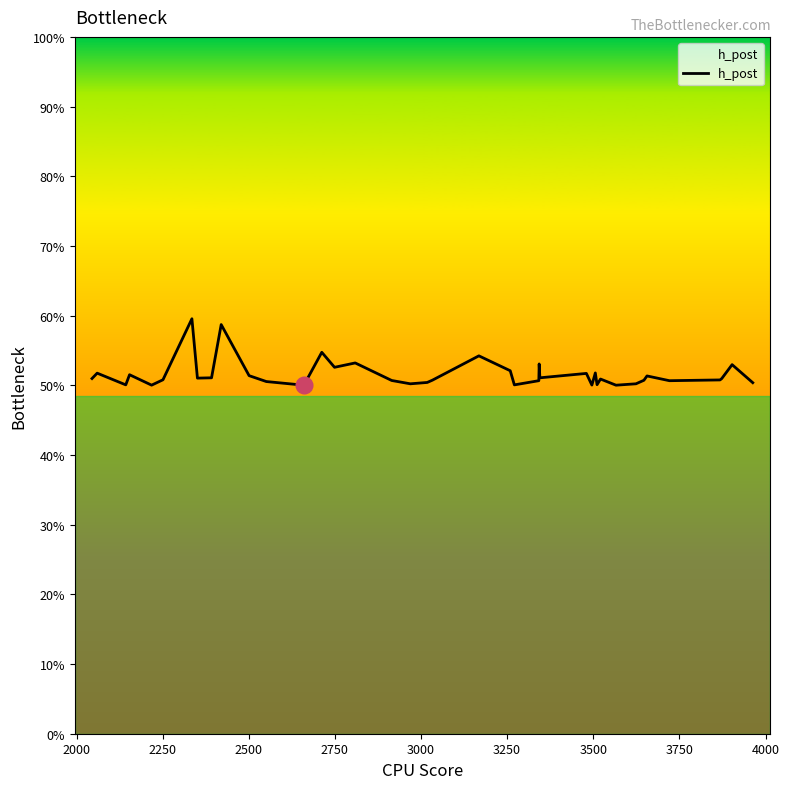

What is the smallest value displayed?

0.5